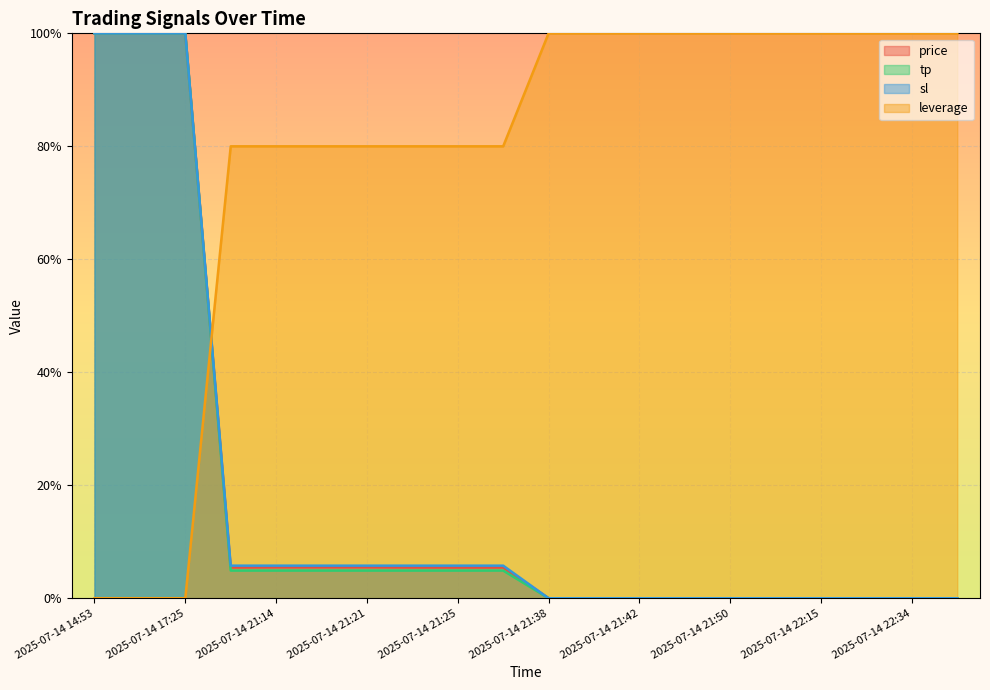

Which has a higher value, 2025-07-14 22:34 or 2025-07-14 21:25?

2025-07-14 21:25